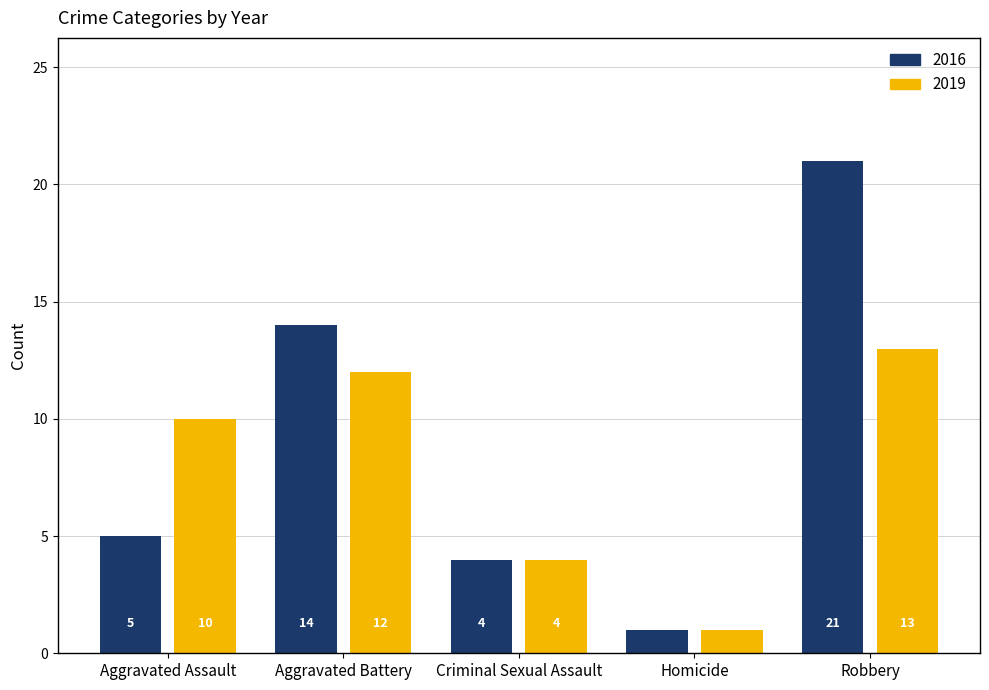

How many distinct data groups are displayed?

2